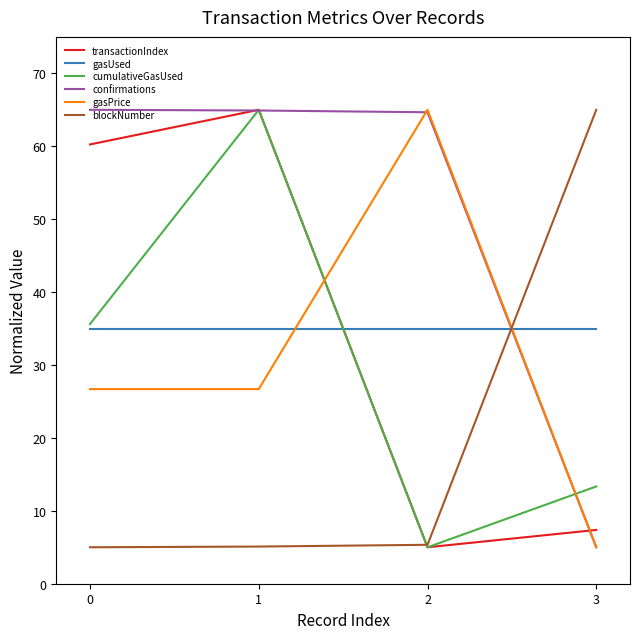

What is the highest value of the gasPrice series?

65.0